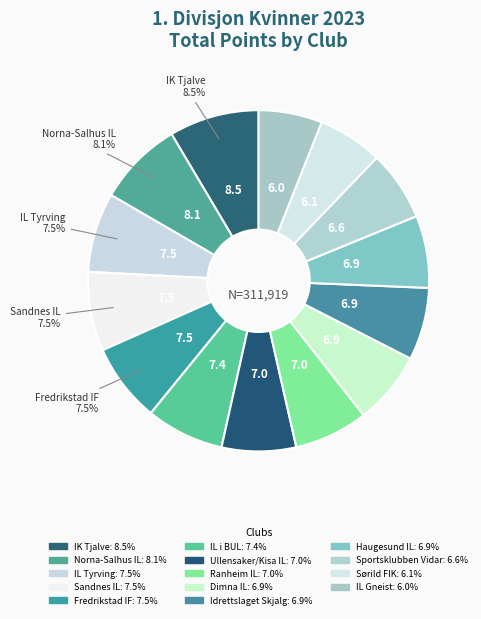

What is the change in value from Norna-Salhus IL to Sørild FIK?

-6094